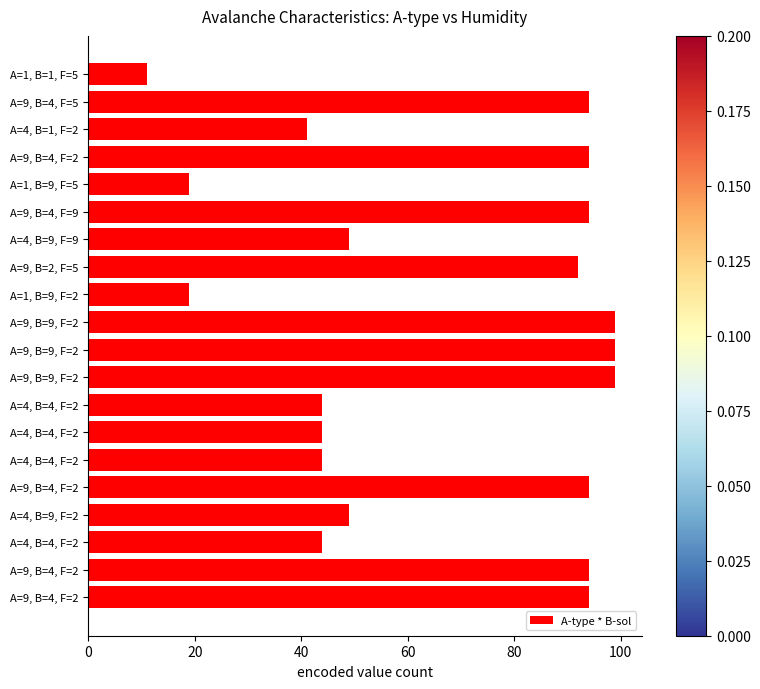

How many bars are there in total?

20